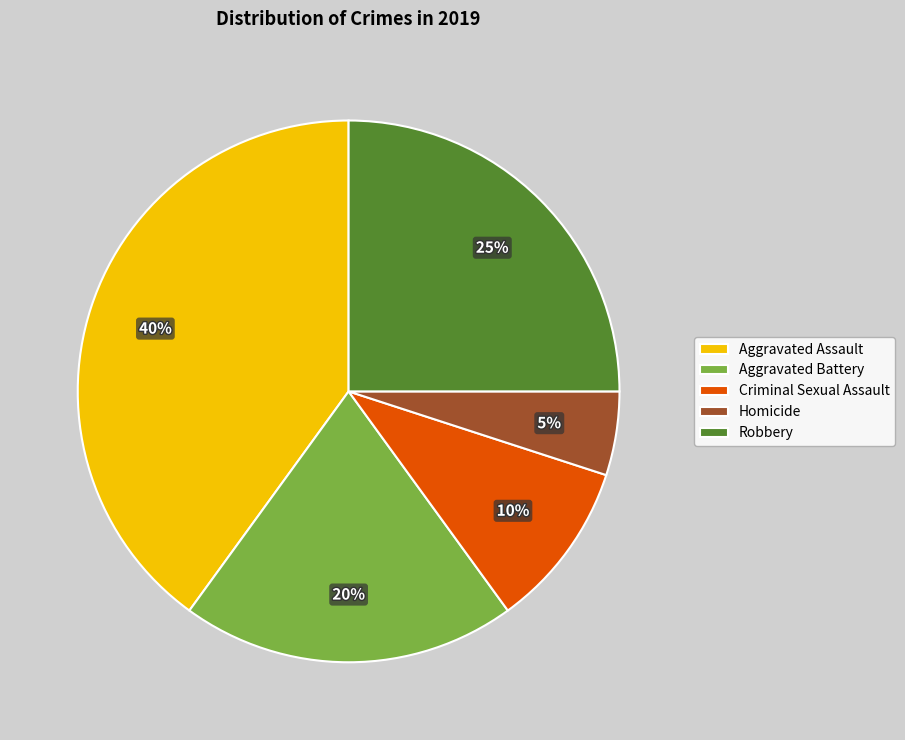

Does Aggravated Assault account for over 50% of the chart?

No